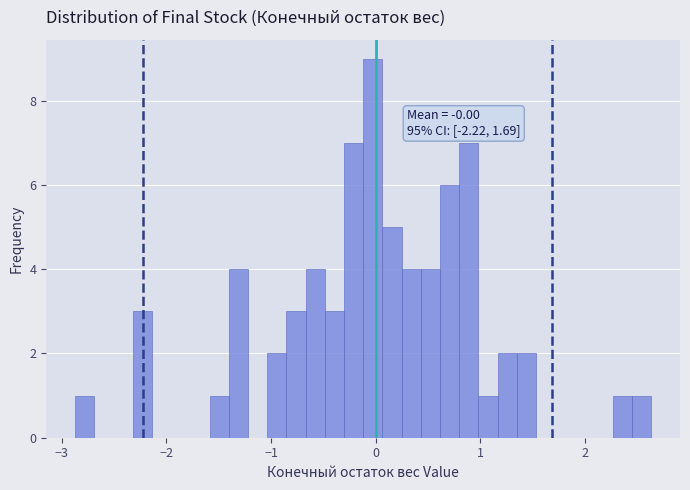

Read against the x-axis, roughly where is the centre of the tallest bar?

0.0